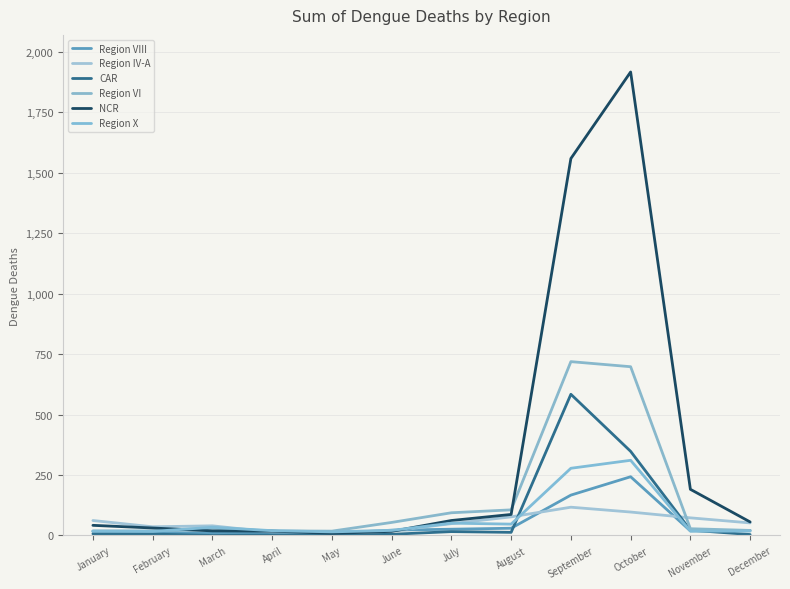

What is the average value of the CAR series?

84